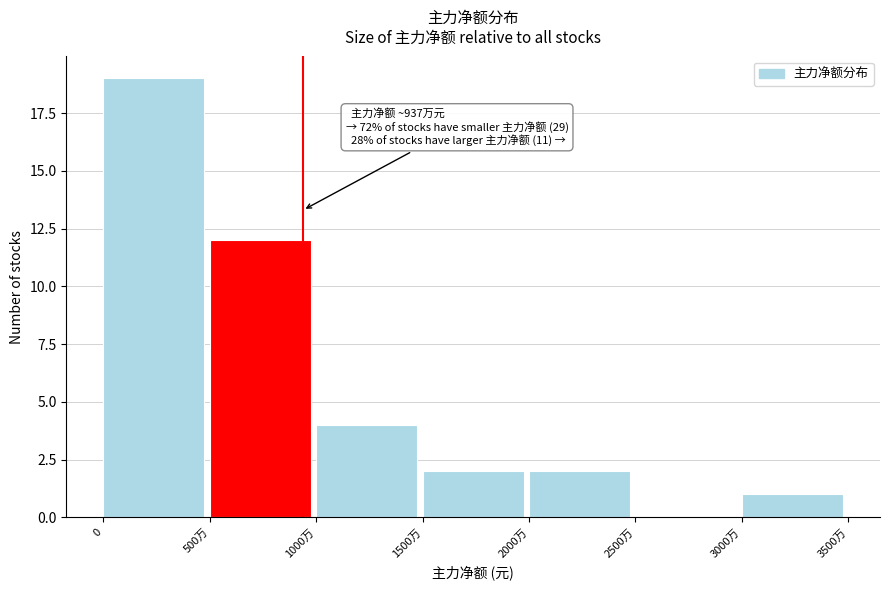

Reading left to right, list all the values displayed in this chart.

0=19	500万=12	1000万=4	1500万=2	2000万=2	2500万=0	3000万=1